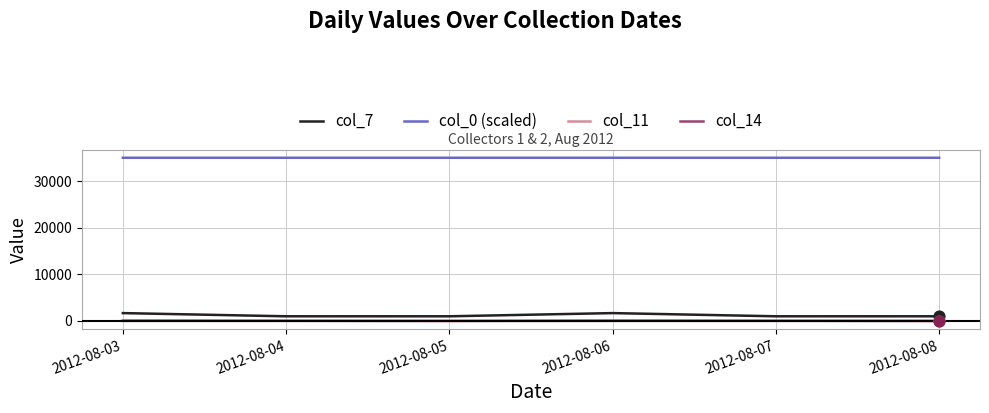

What are all the series names shown in the legend?

col_7, col_0 (scaled), col_11, col_14